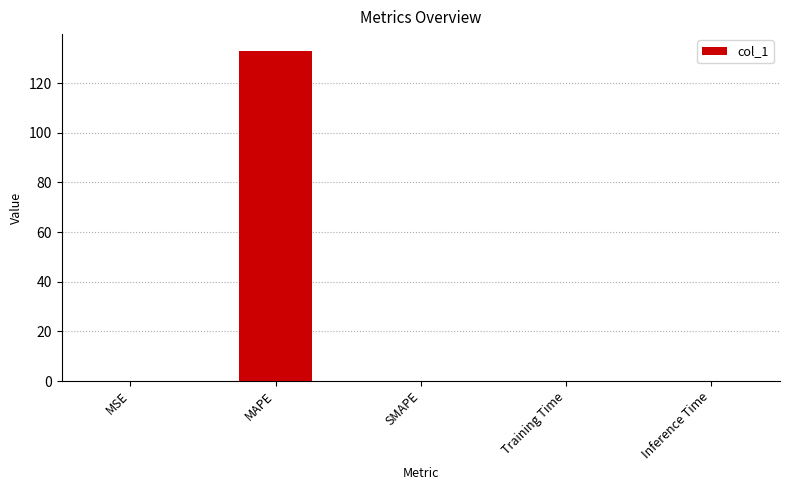

What is the sum of all values?

133.2